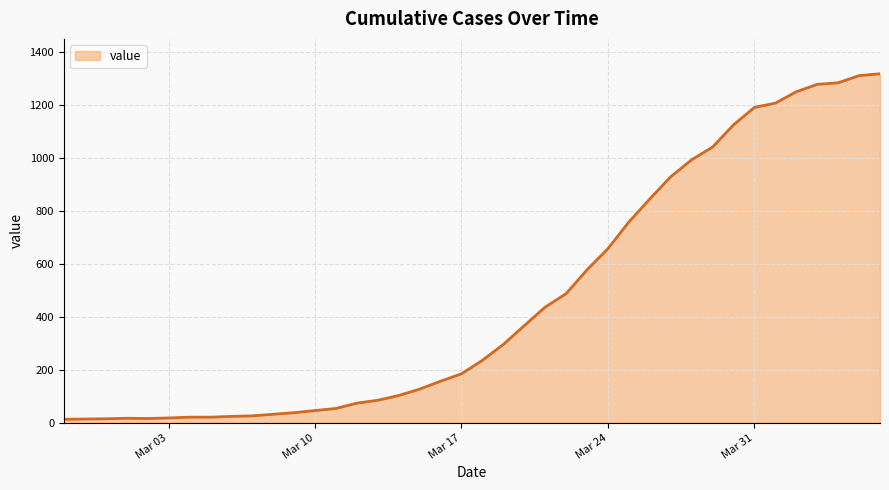

What is the difference between the maximum and minimum values?

1306